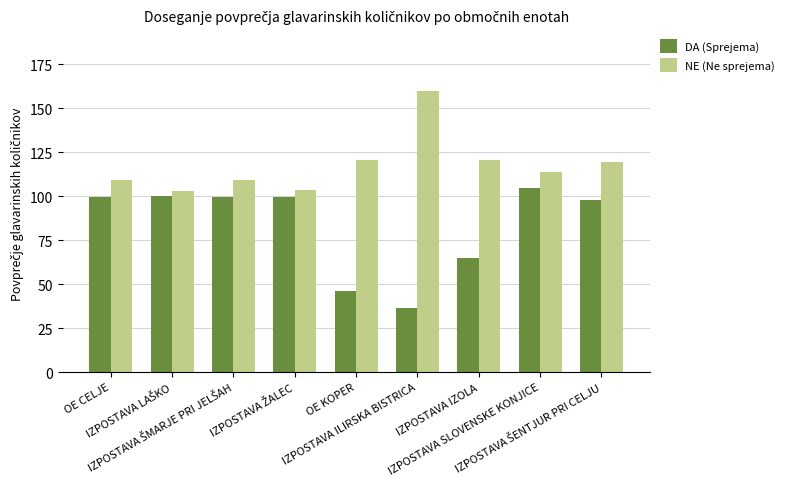

What is the label of the 8th bar from the left?

IZPOSTAVA SLOVENSKE KONJICE